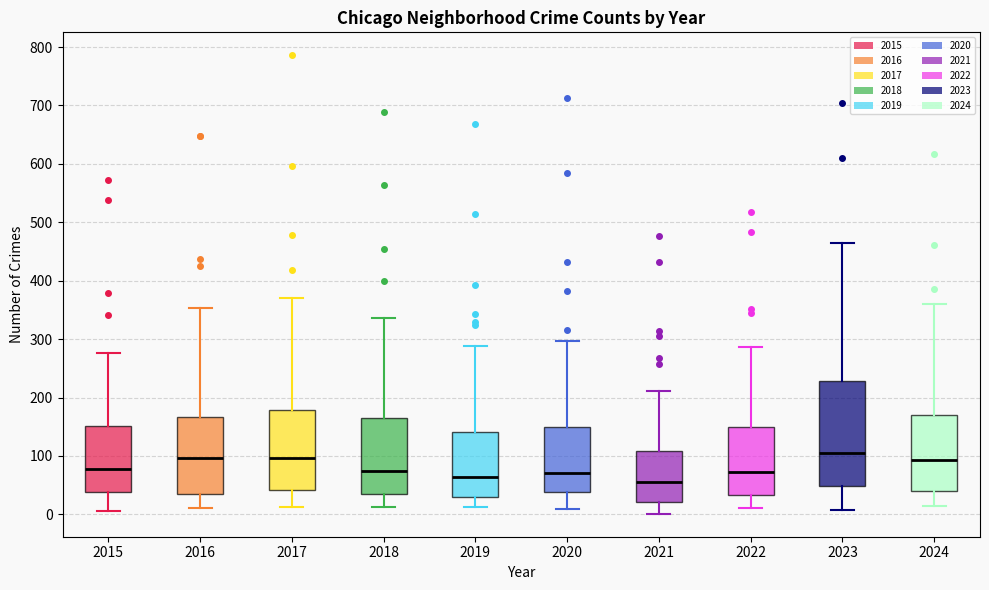

Reading left to right, transcribe this box plot: for each box, give where its median line is, the range the box spans, and where its two whiskers end, as read against the y-axis. The values are not printed on the chart, so give them approximately, as read against the axis.

2015: median 80, box 40 to 150, whiskers 10 to 280
2016: median 100, box 30 to 170, whiskers 10 to 350
2017: median 100, box 40 to 180, whiskers 10 to 370
2018: median 70, box 40 to 160, whiskers 10 to 340
2019: median 60, box 30 to 140, whiskers 10 to 290
2020: median 70, box 40 to 150, whiskers 10 to 300
2021: median 60, box 20 to 110, whiskers 0 to 210
2022: median 70, box 30 to 150, whiskers 10 to 290
2023: median 100, box 50 to 230, whiskers 10 to 460
2024: median 90, box 40 to 170, whiskers 20 to 360